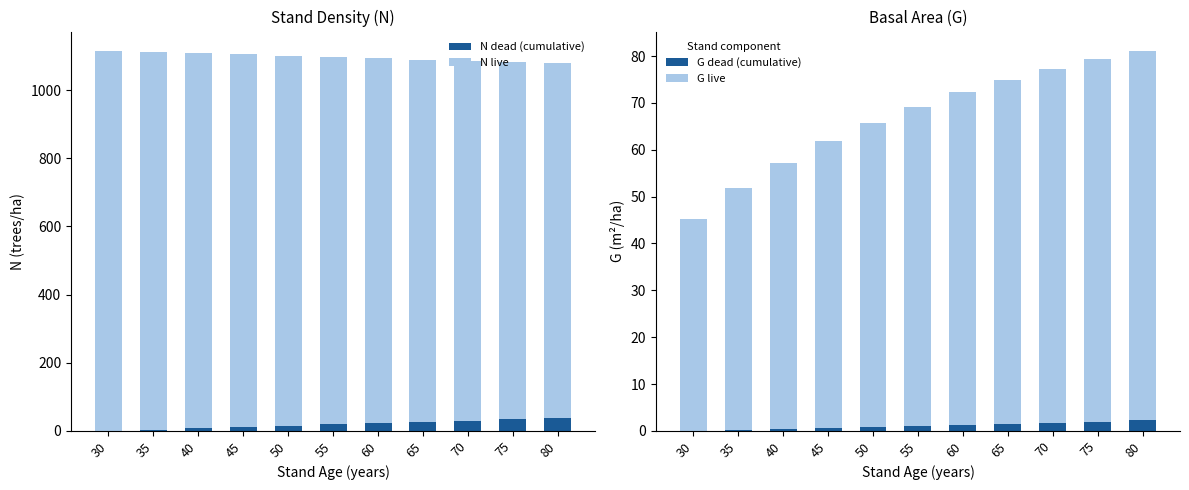

Is it true that N dead (cumulative) equals 8.9 at 55?

False